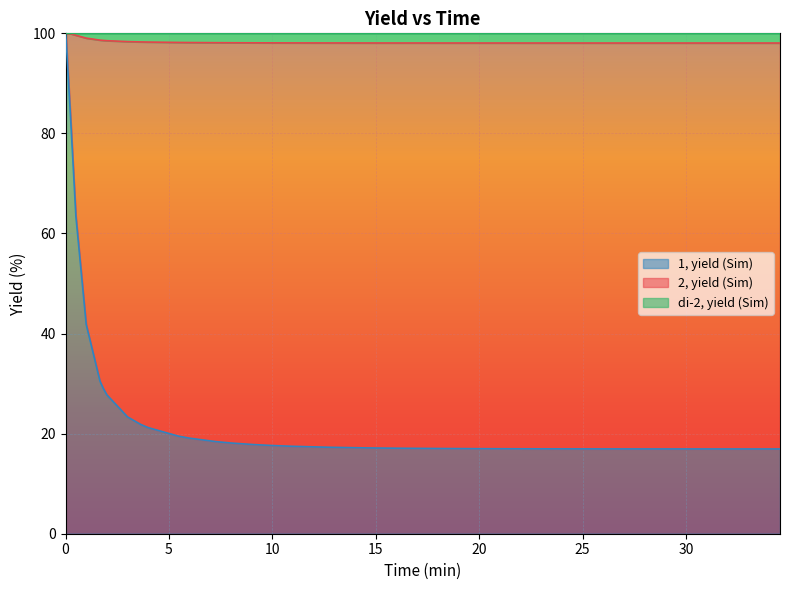

Which series has the largest range (max minus min)?

2, yield (Sim)